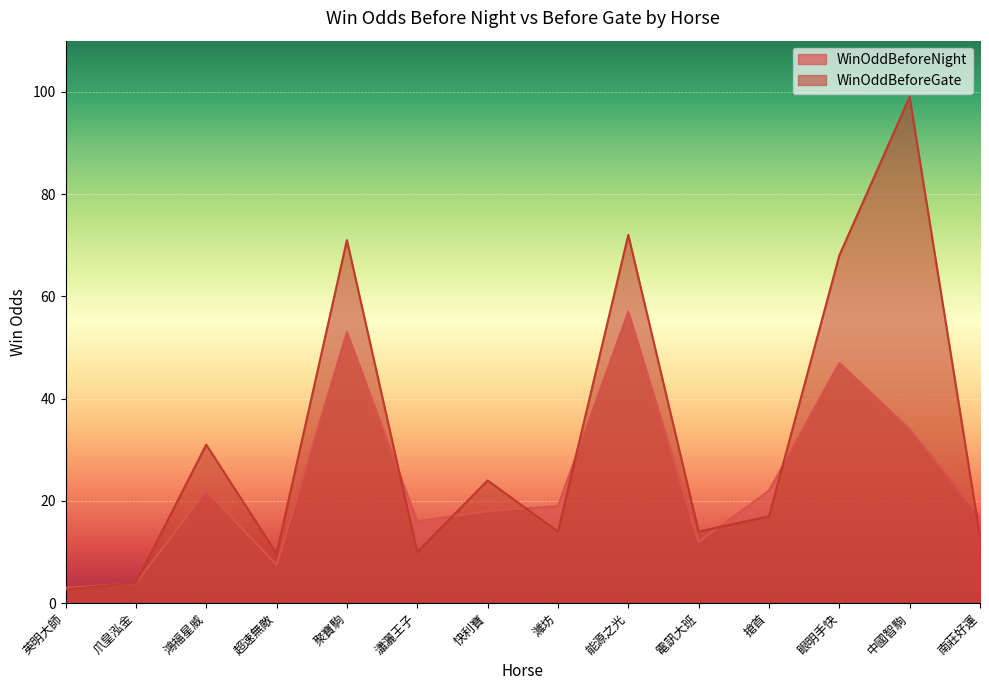

At which category is the sum across all series the highest?

中國智駒